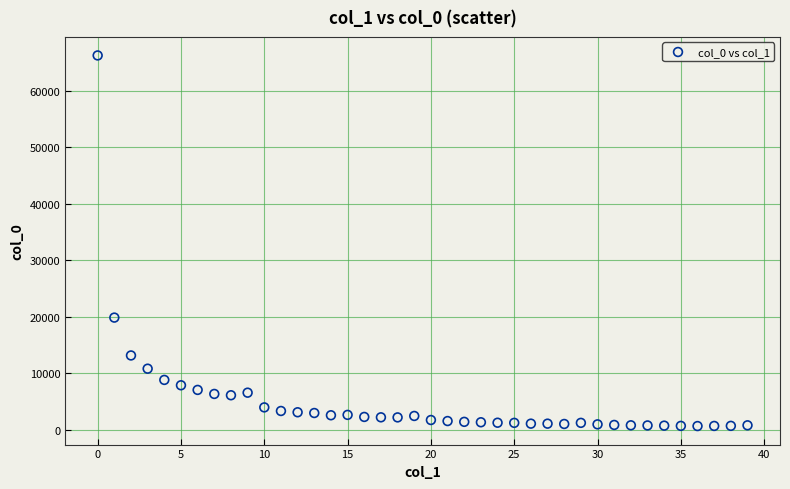

What Y value in the scatter plot is closest to 33444?

19856